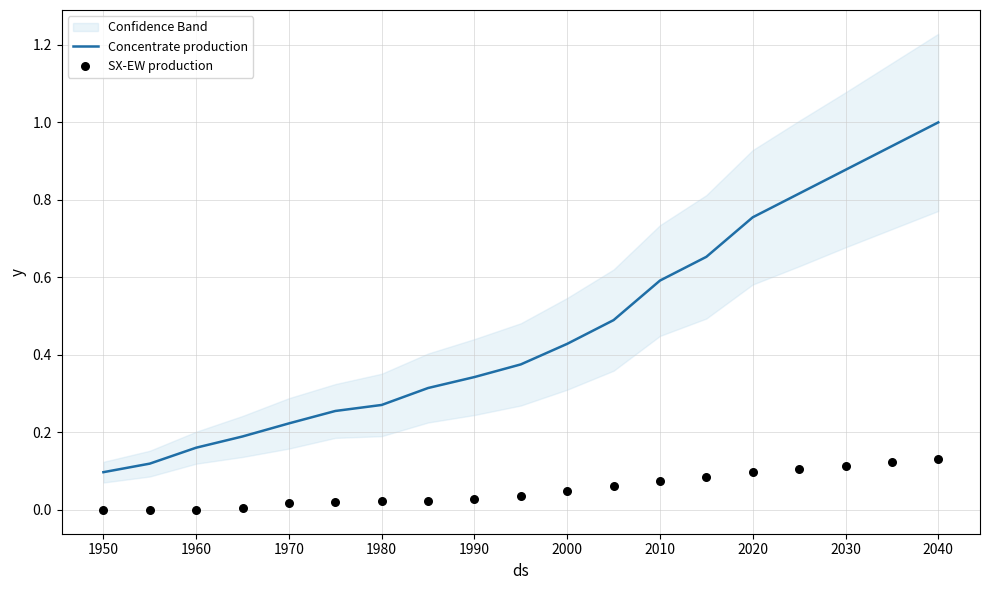

True or false: Concentrate production has a value of 1.0 at 2040.

True